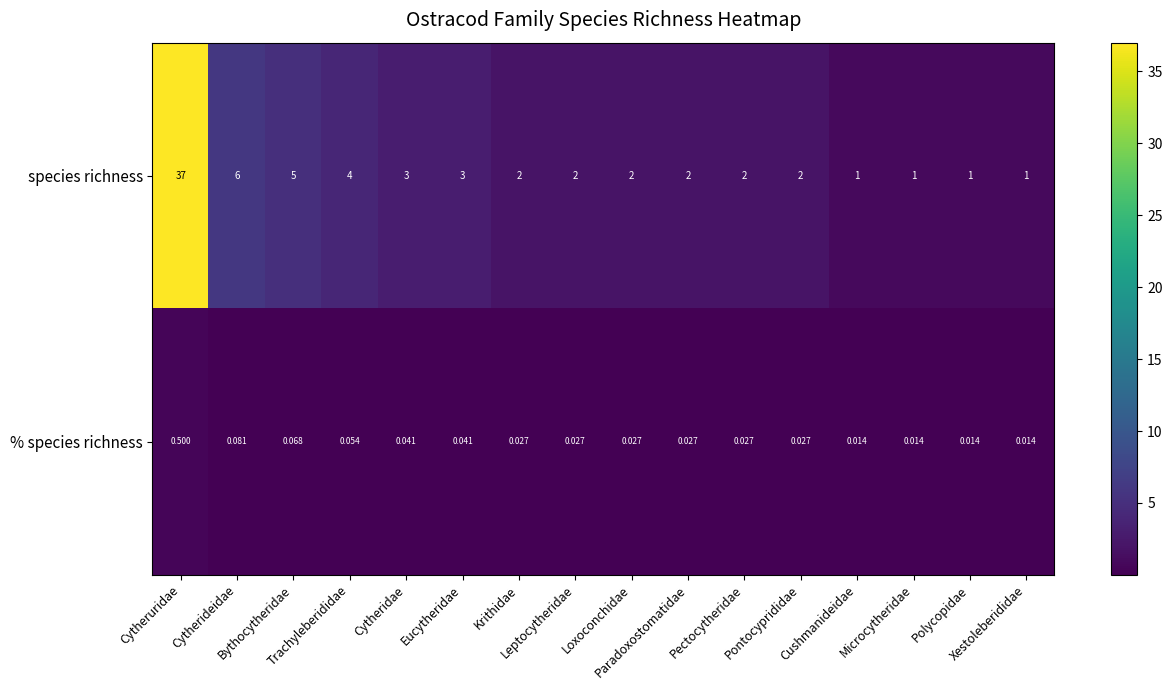

Which series has the largest range (max minus min)?

species richness